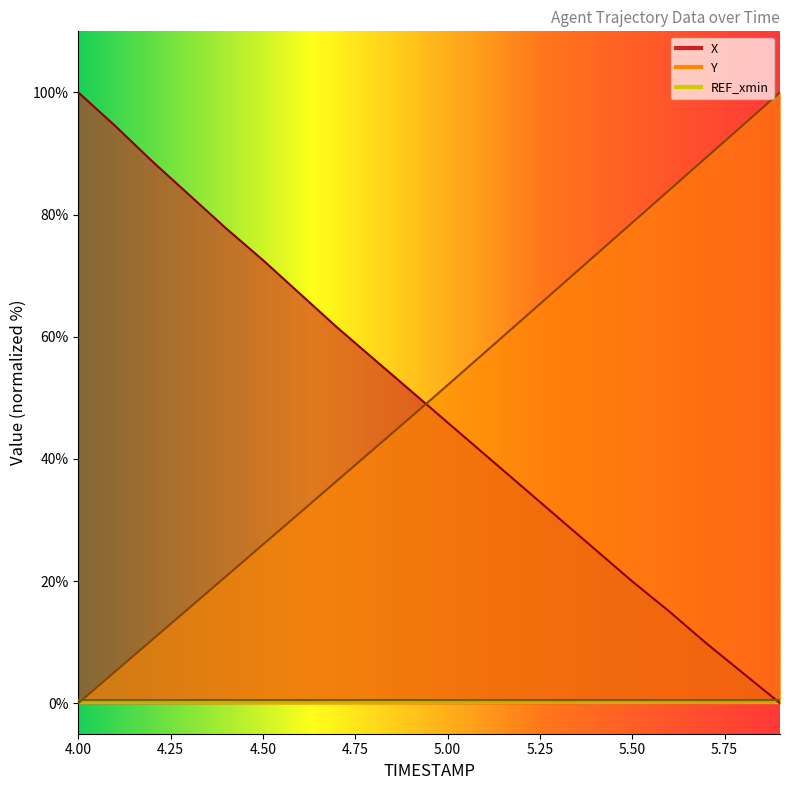

Rank the series by their average value, from highest to lowest.

Y, X